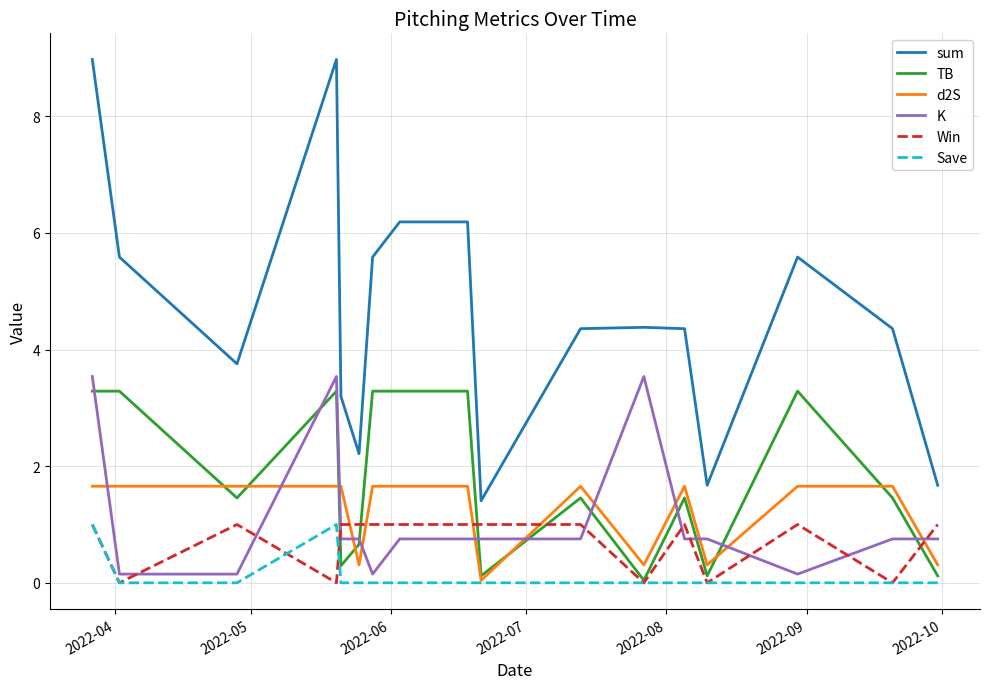

What is the highest value of the TB series?

3.3